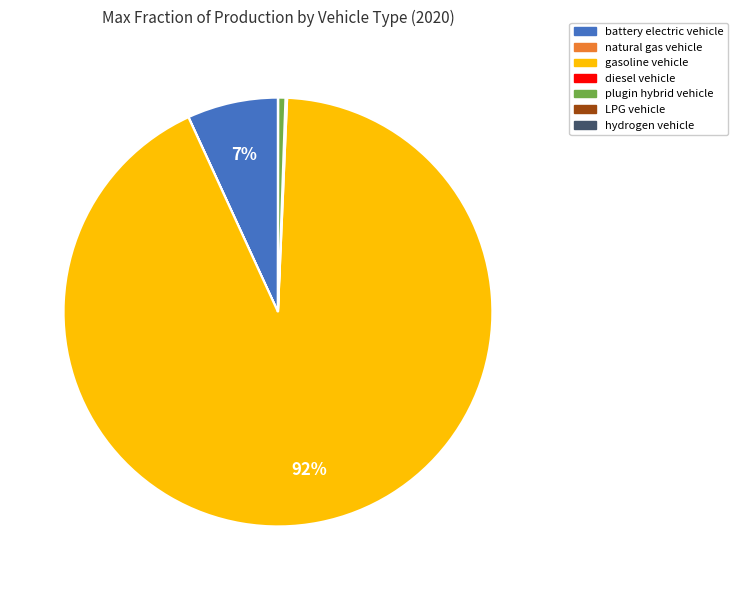

What is the largest slice in the pie chart?

gasoline vehicle